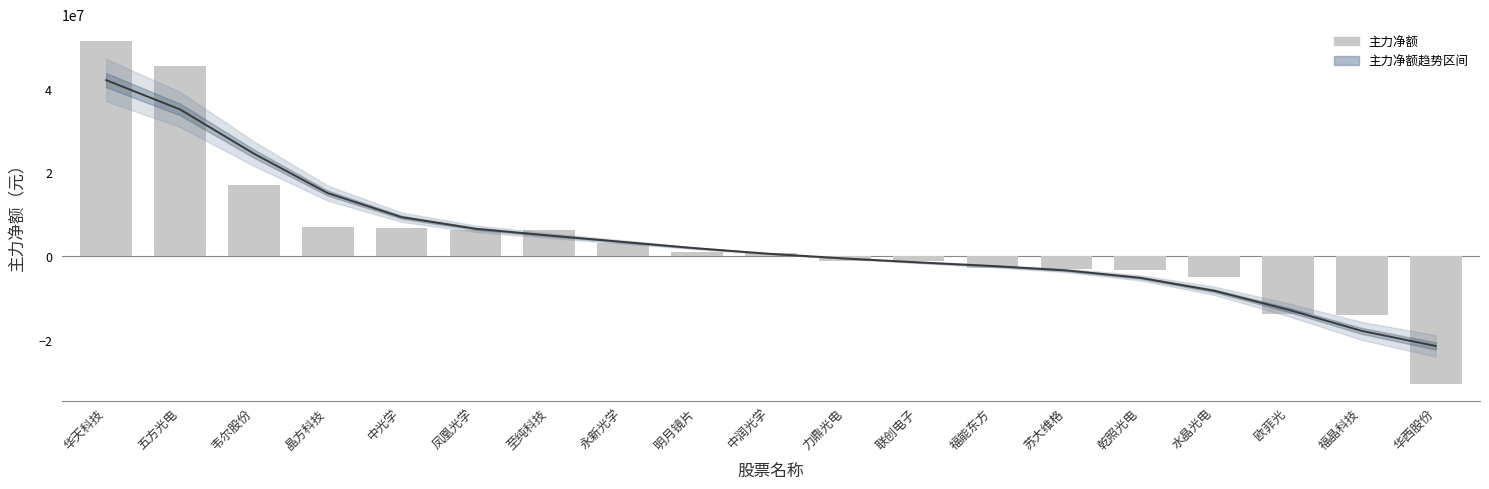

The value of 主力净额 at 乾照光电 is -3252031. True or false?

True